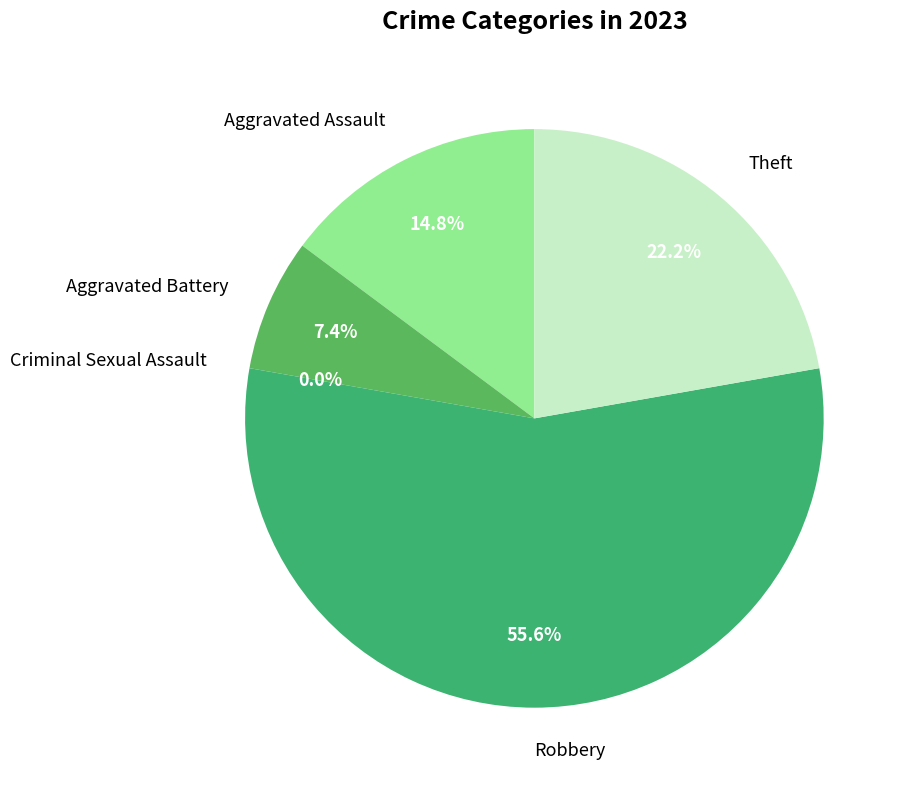

To the nearest percent, what portion does Robbery represent?

56%